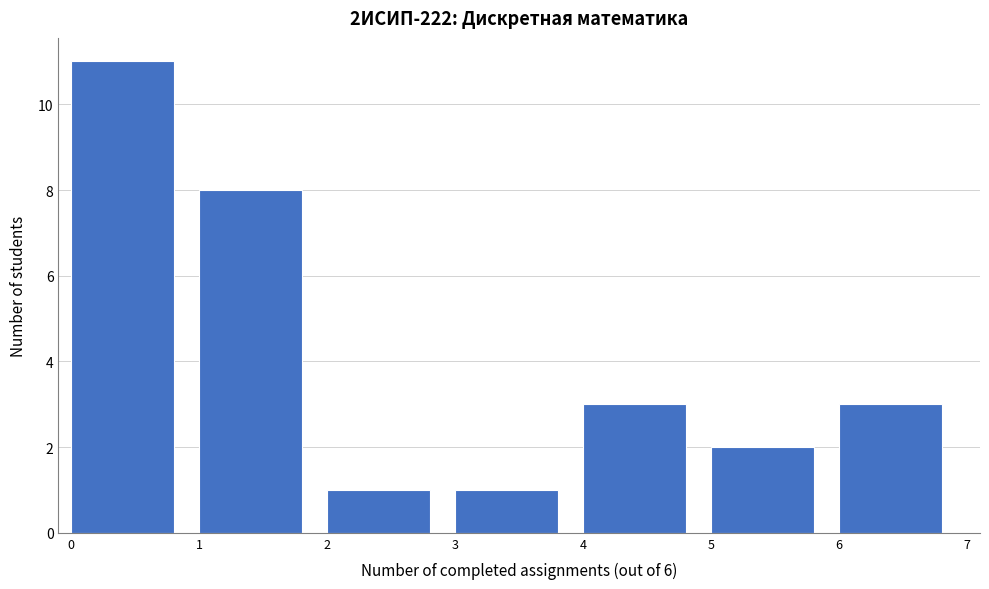

Over which range of the x-axis is the bar tallest?

0 to 1